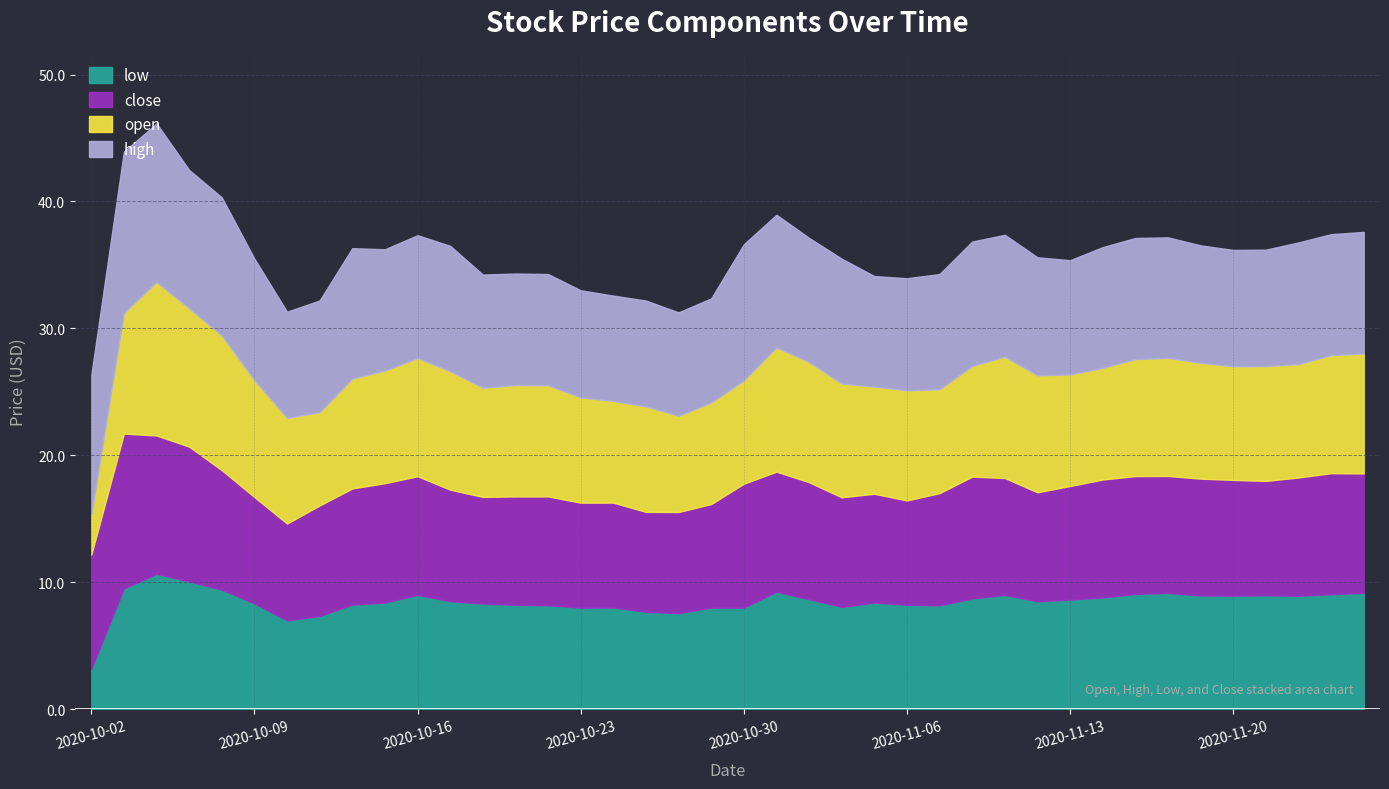

True or false: low and high cross at least once.

False